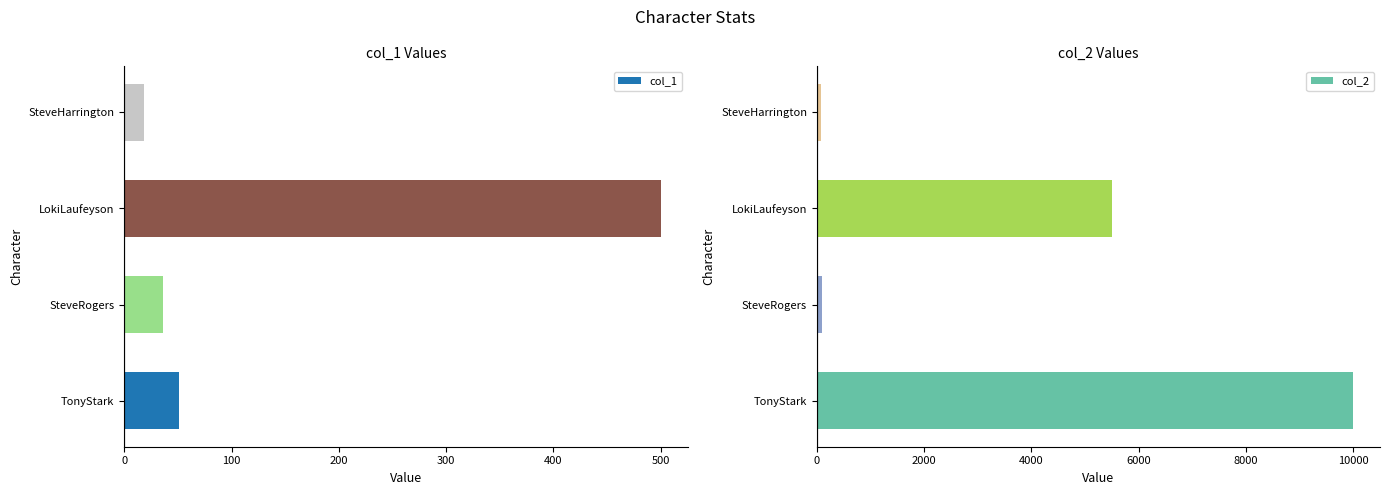

Does the chart contain any negative values?

No